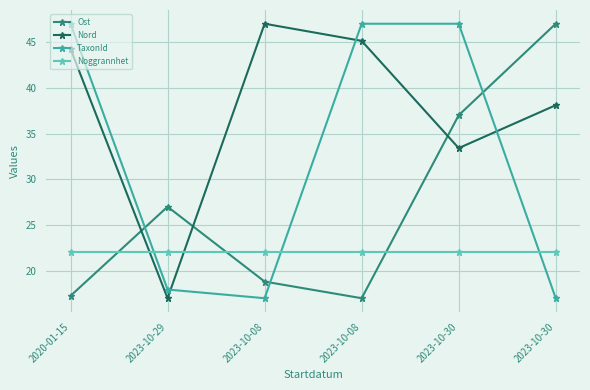

At which category does the chart reach its peak across all series?

2023-10-30